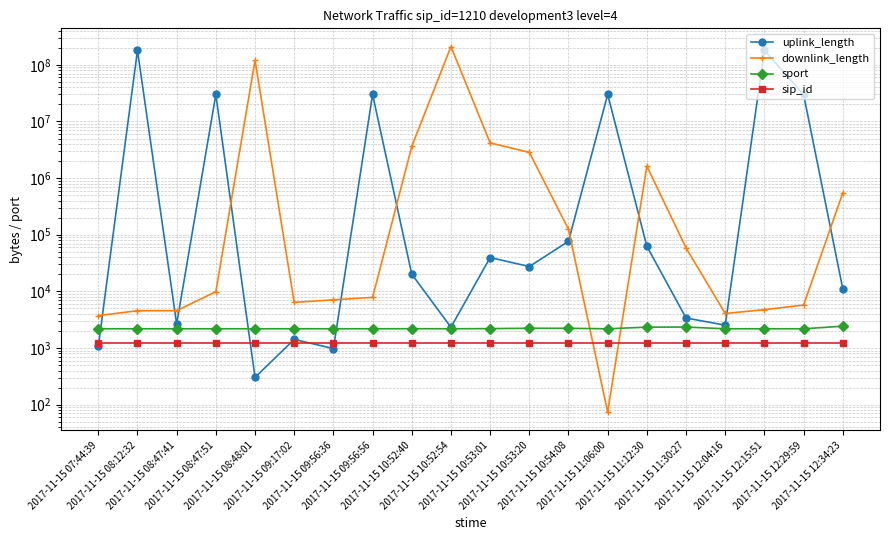

What is the highest value of the downlink_length series?

210007976